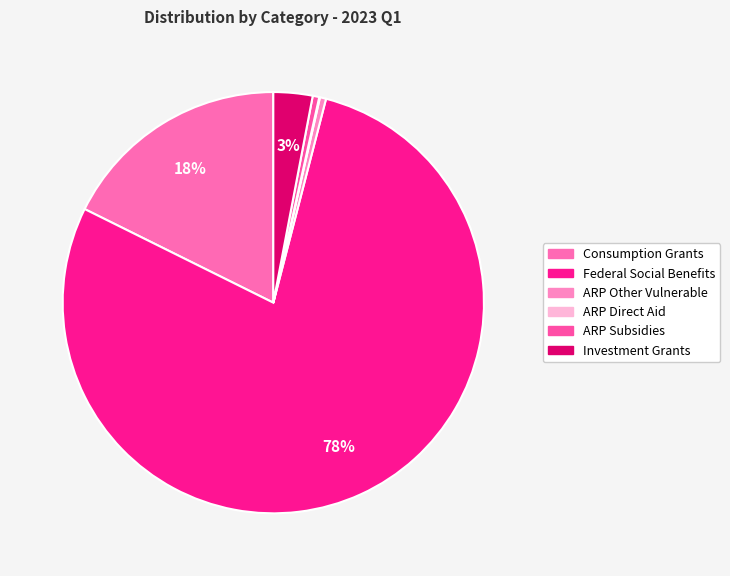

To the nearest percent, what is the difference between the ARP Direct Aid and Investment Grants slice percentages?

3%